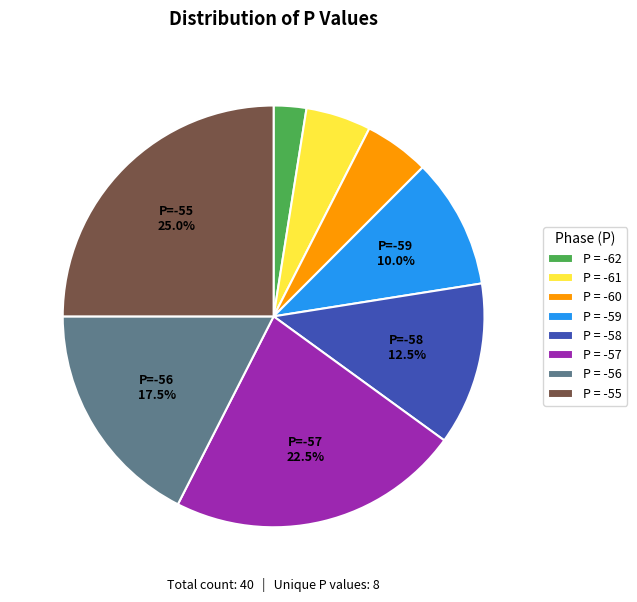

Is there any slice that represents more than half of the pie?

No